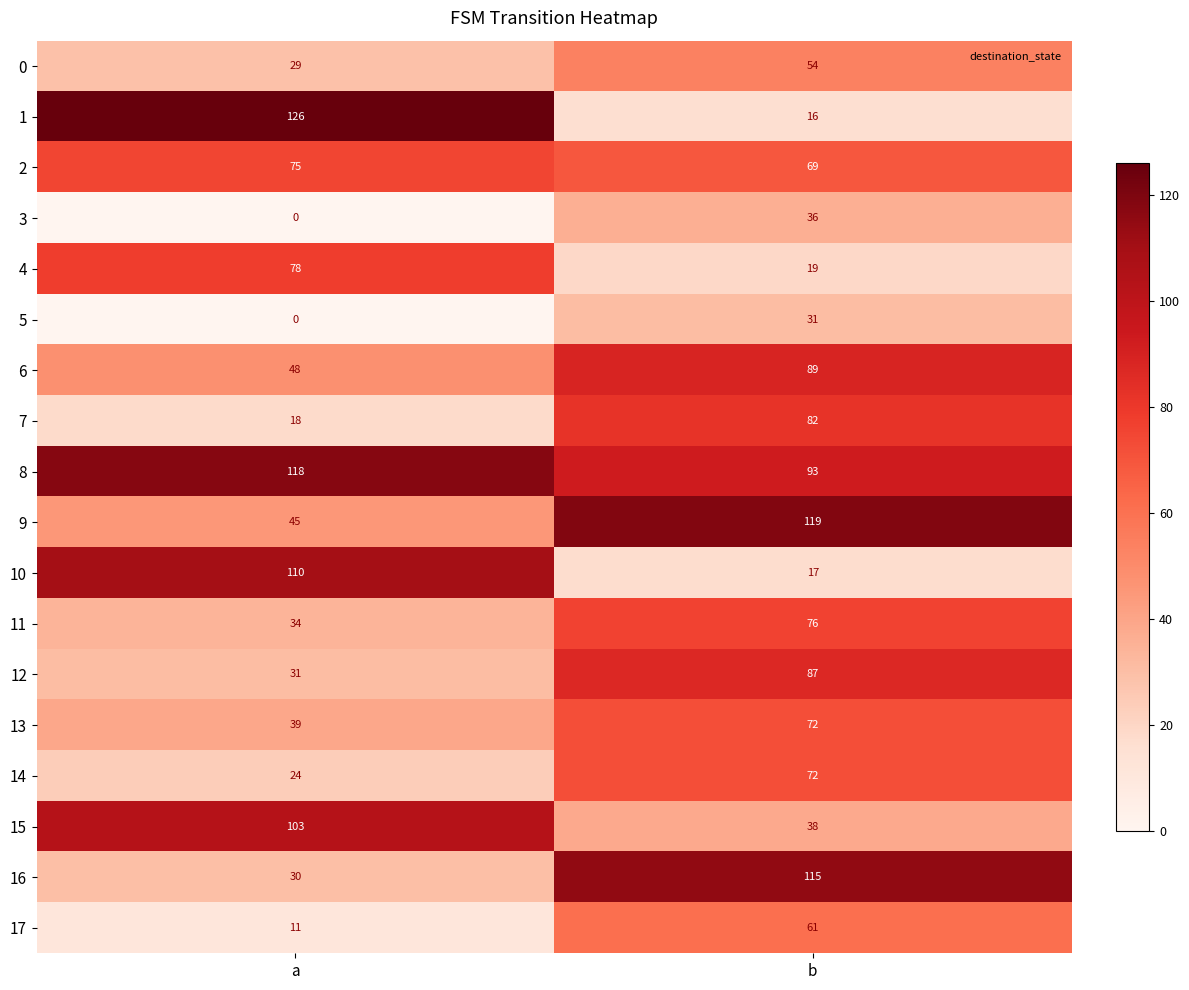

What is the average value of the 9 series?

82